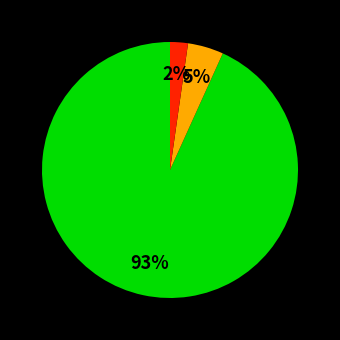

How many slices are in this pie chart?

3